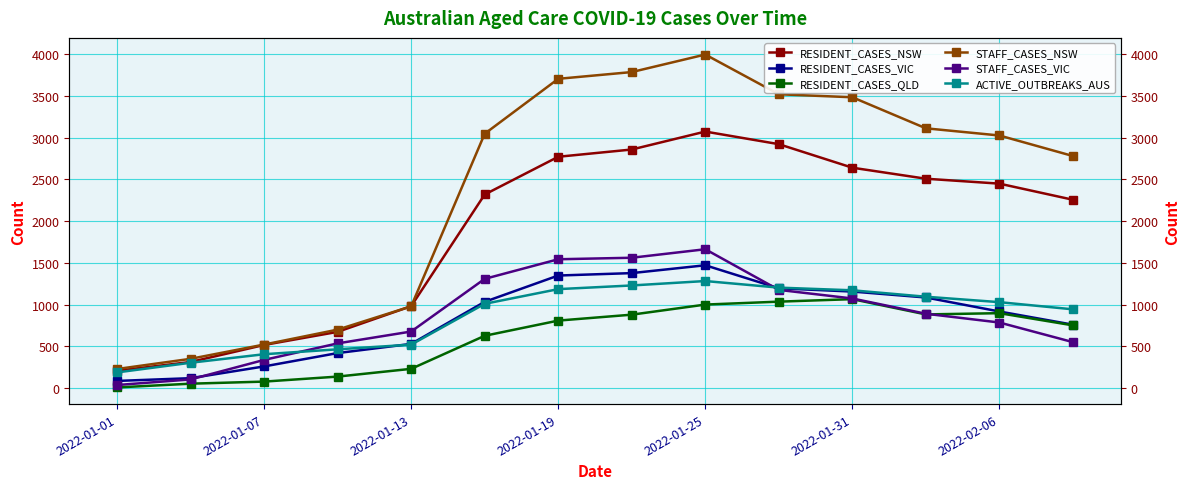

Which series has the largest total across all categories?

STAFF_CASES_NSW